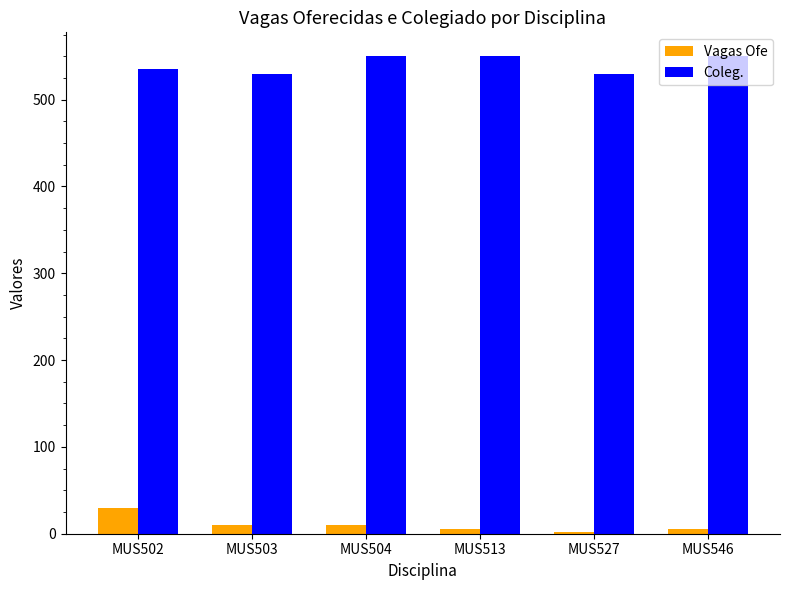

Are the bars horizontal?

No